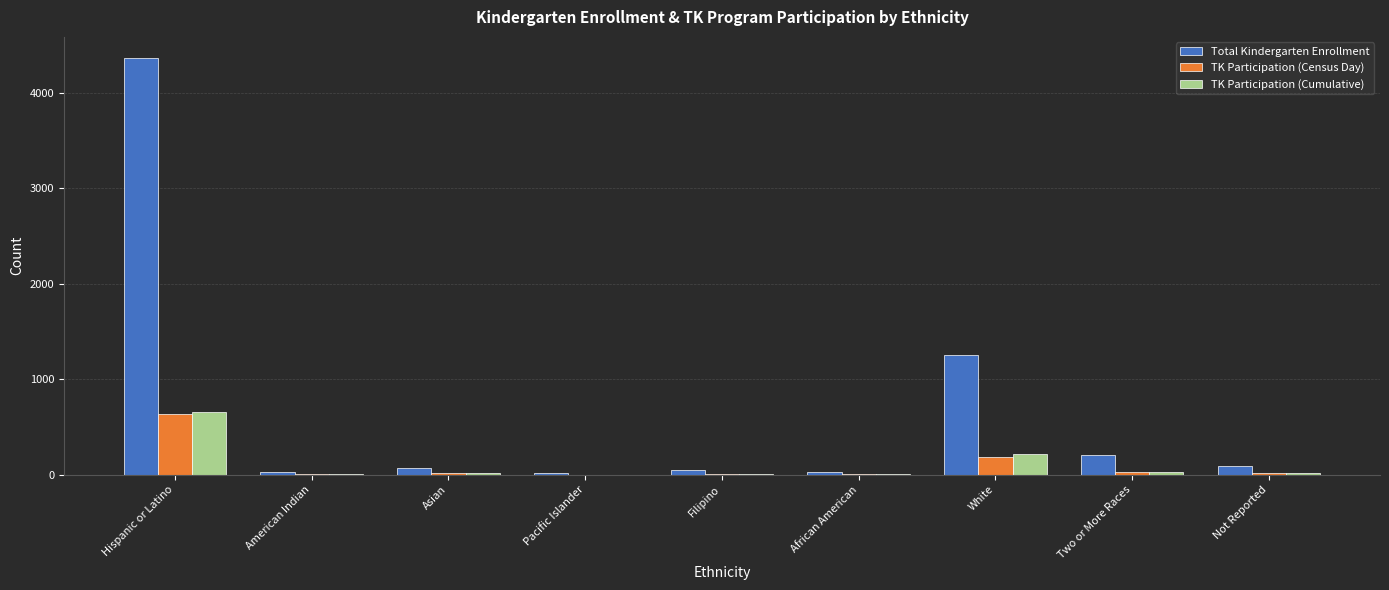

What are all the series names shown in the legend?

Total Kindergarten Enrollment, TK Participation (Census Day), TK Participation (Cumulative)